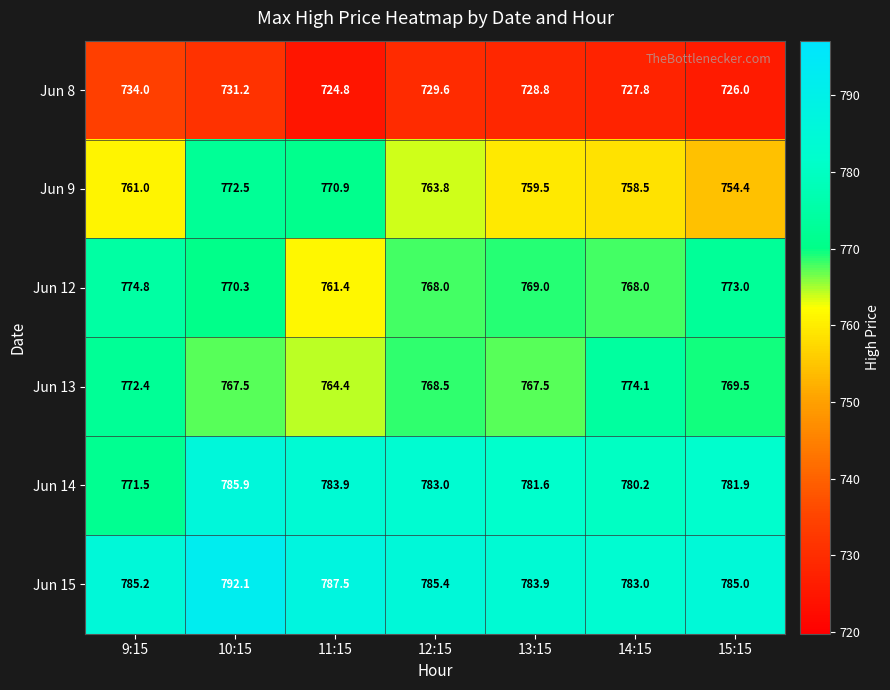

Which series has the largest total across all categories?

Jun 15